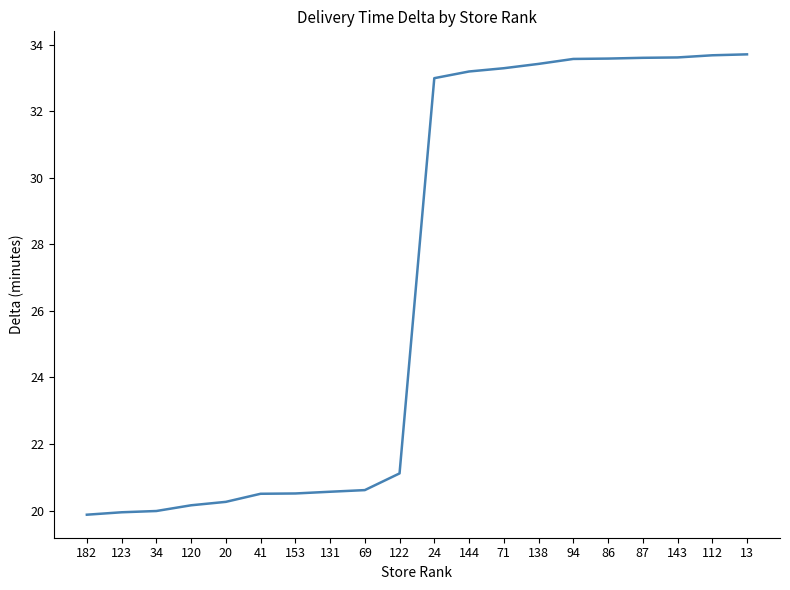

What is the greatest value displayed?

33.7